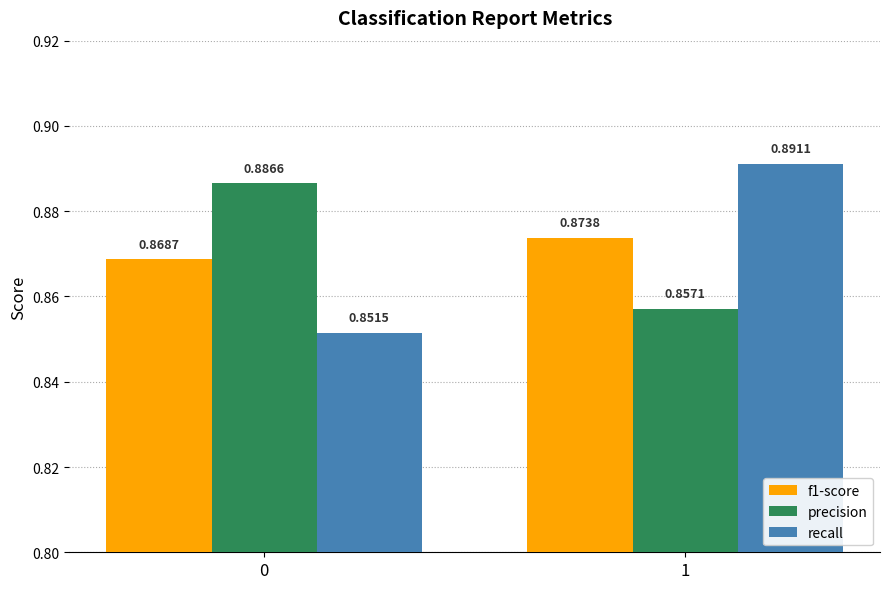

Count the recall values in the range 0 to 1.

2